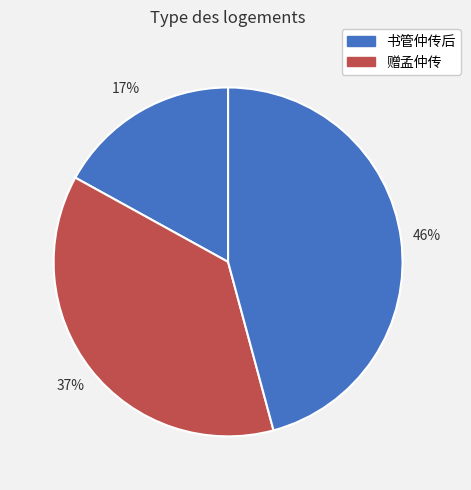

How many segments does this pie chart have?

3